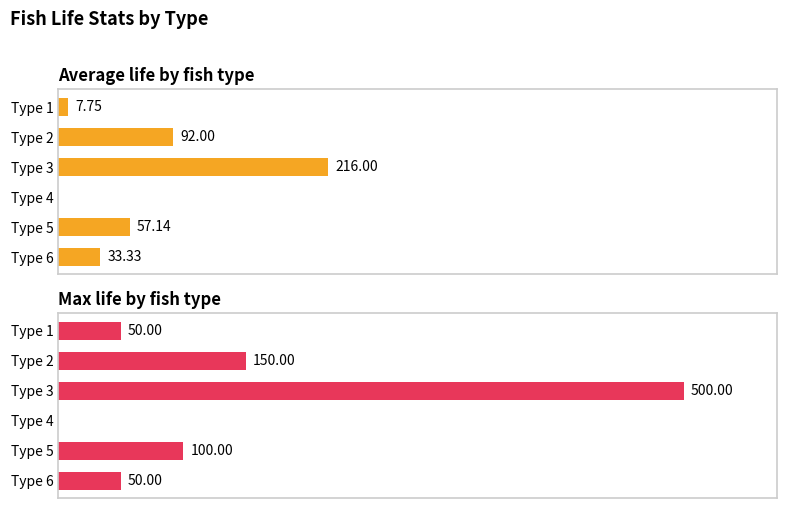

Is the value of Max life by fish type at 100 greater than the value of Average life by fish type at 200?

No